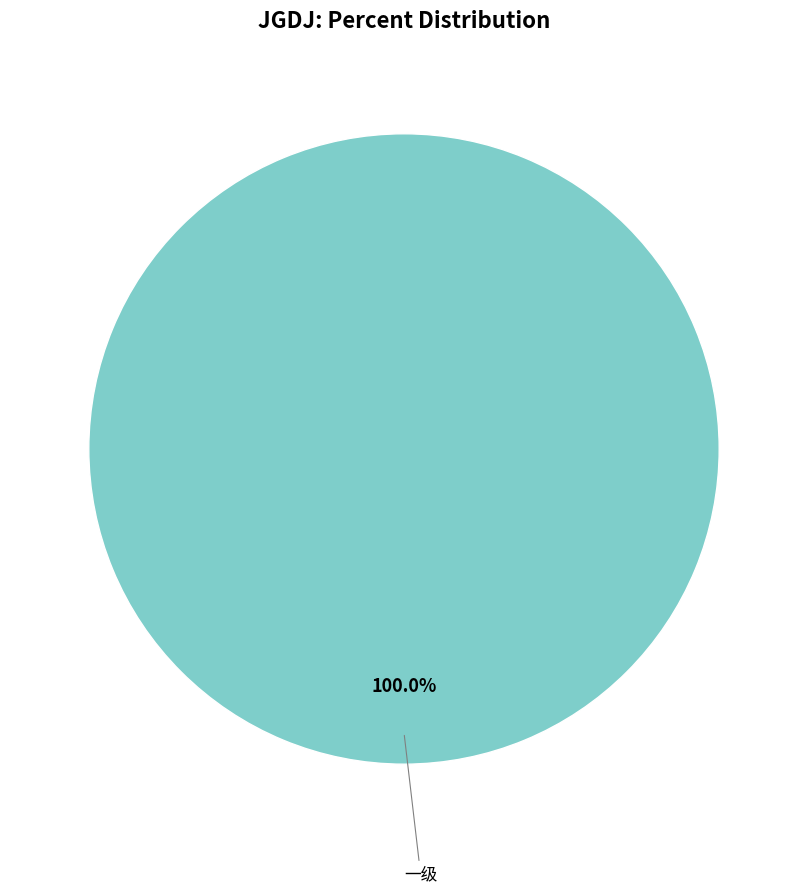

Is there any slice that represents more than half of the pie?

Yes